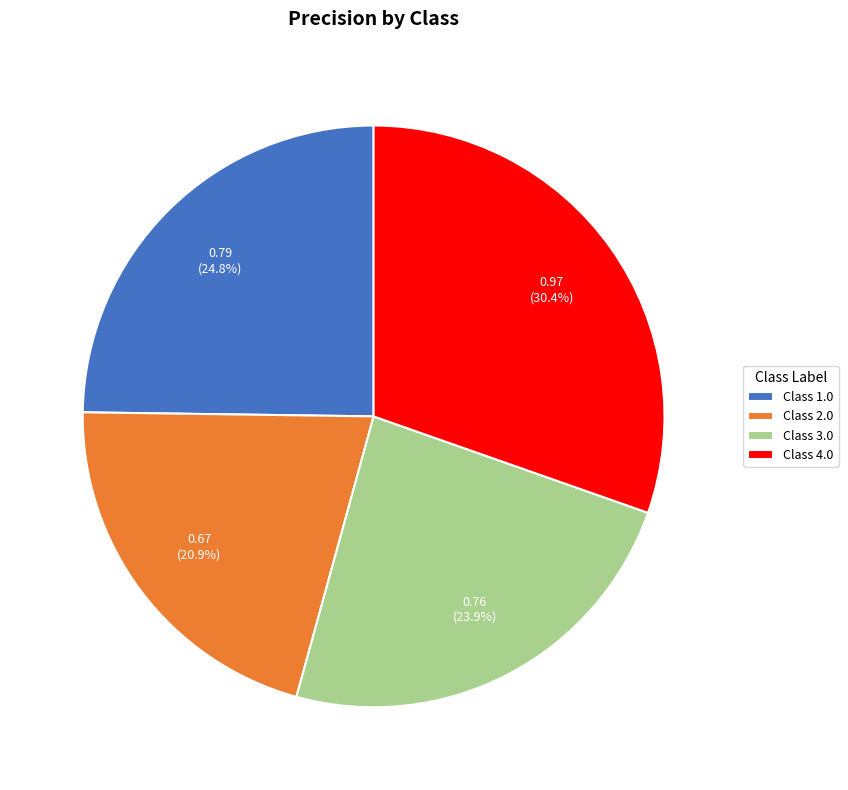

Is there any slice that represents more than half of the pie?

No